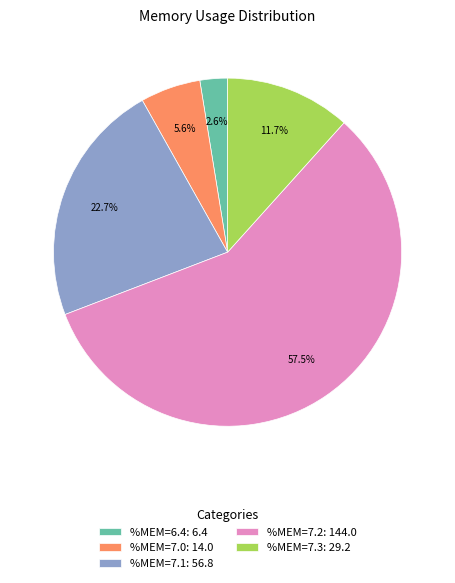

What is the ratio of the value at %MEM=7.0: 14.0 to the value at %MEM=6.4: 6.4?

2.2